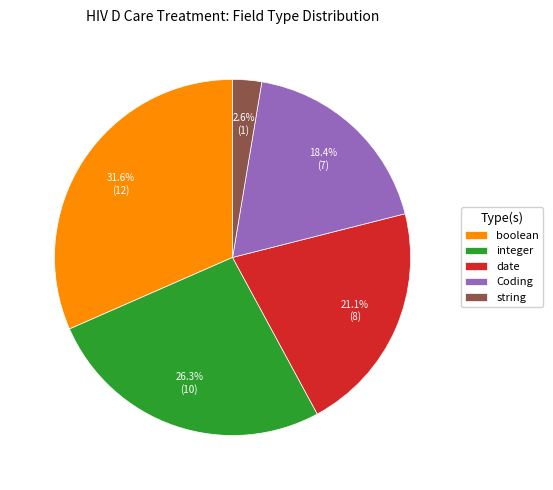

Which slice is the smallest?

string